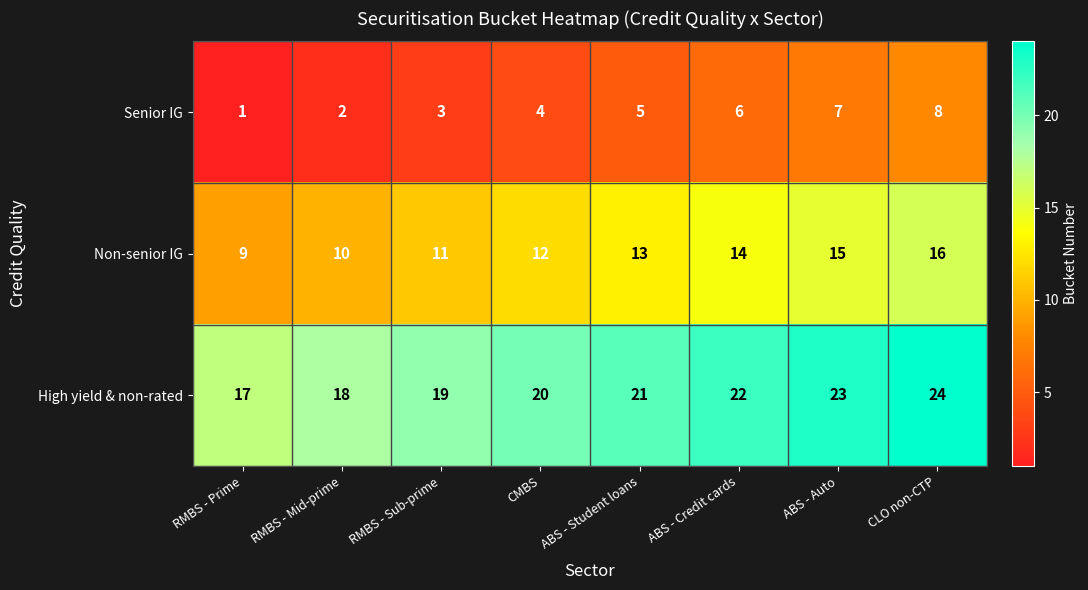

Reading left to right, transcribe all the data shown in this chart.

Senior IG: 1	2	3	4	5	6	7	8
Non-senior IG: 9	10	11	12	13	14	15	16
High yield & non-rated: 17	18	19	20	21	22	23	24